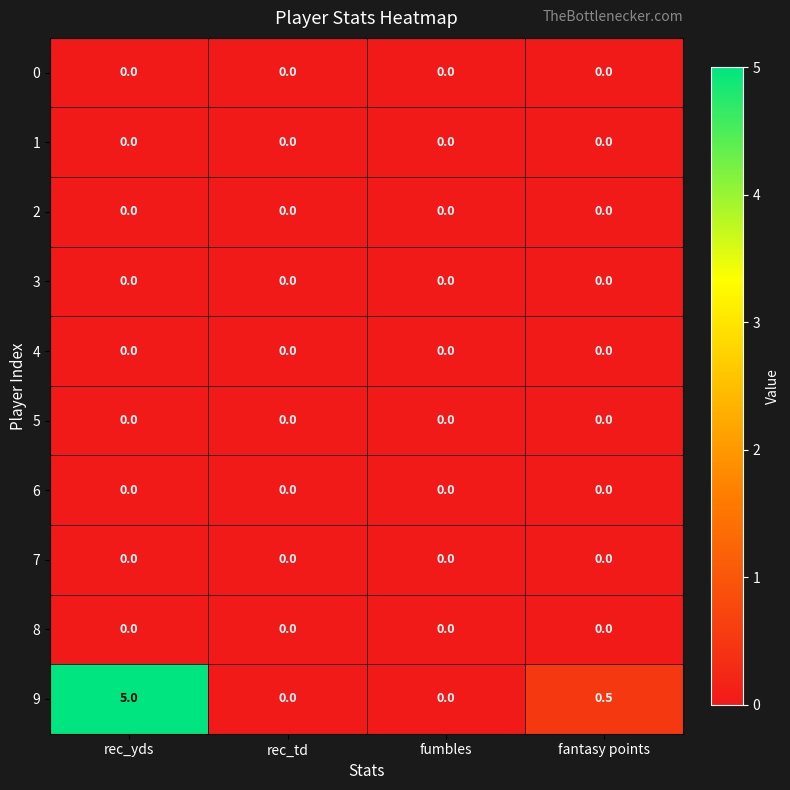

Is it true that 8 equals 0.0 at rec_yds?

True